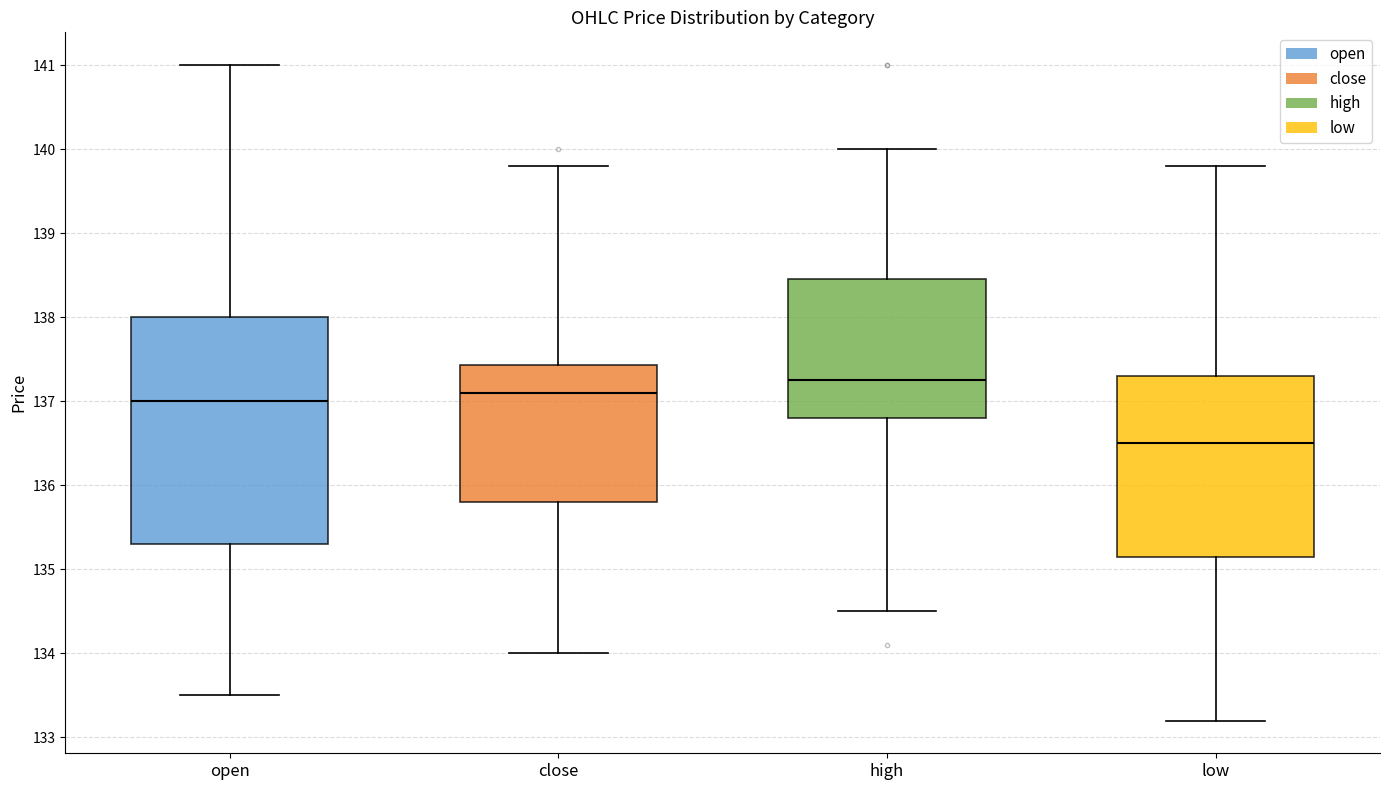

Which box is the tallest, from its lower edge to its upper edge?

open